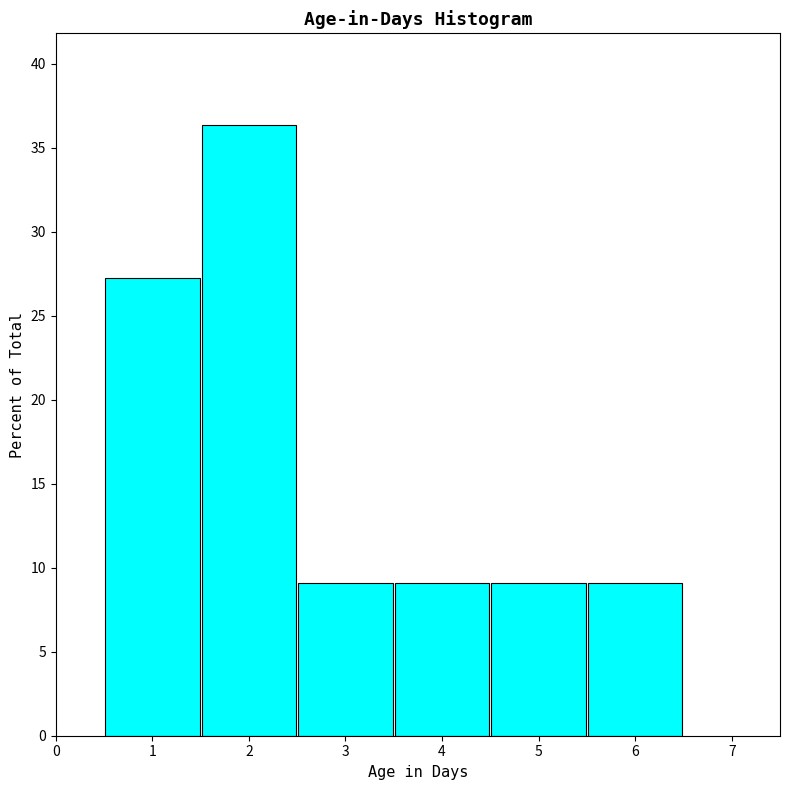

How tall is the bar that spans 1.5 to 2.5 on the x-axis? The values are not printed on the chart, so give them approximately, as read against the axis.

36.5